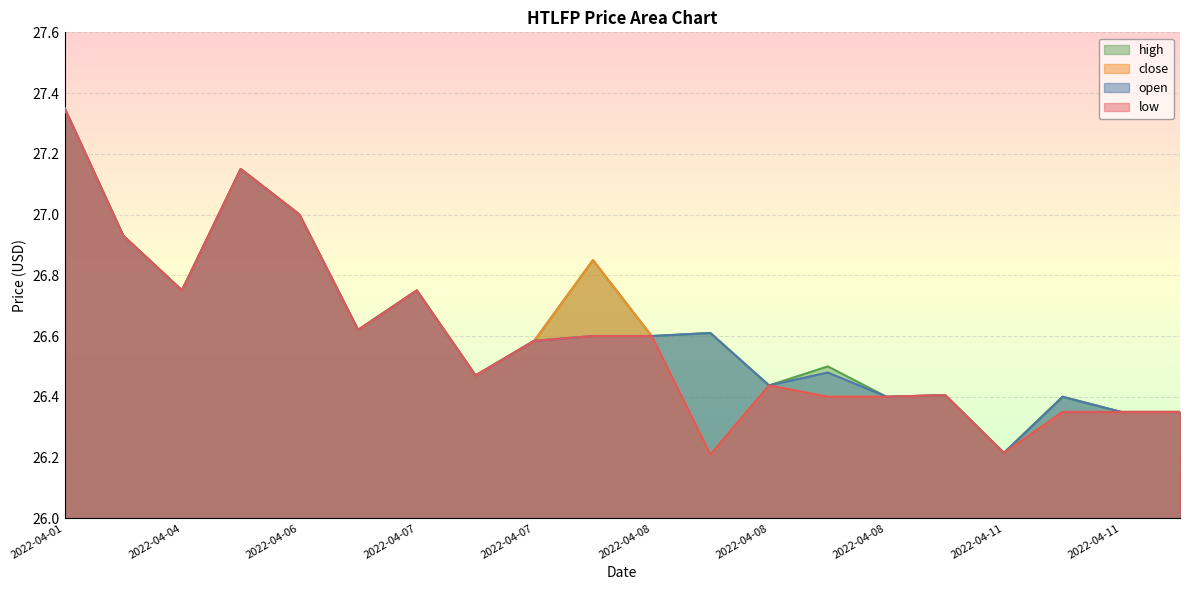

Rank the series by their average value, from lowest to highest.

low, close, open, high